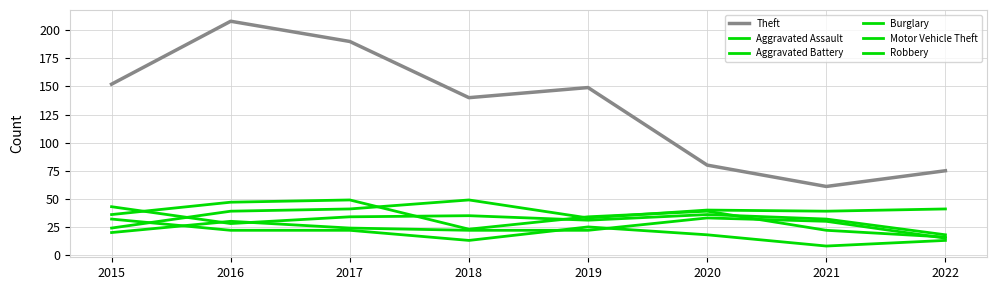

The Burglary series shows 13 at 2022. True or false?

True